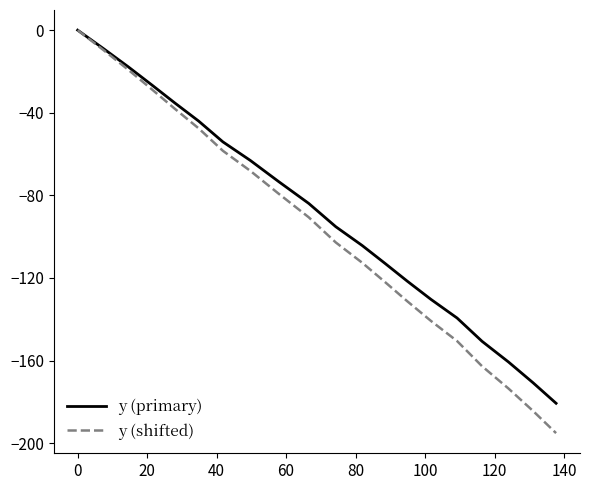

Which series has the widest spread of values?

y (shifted)